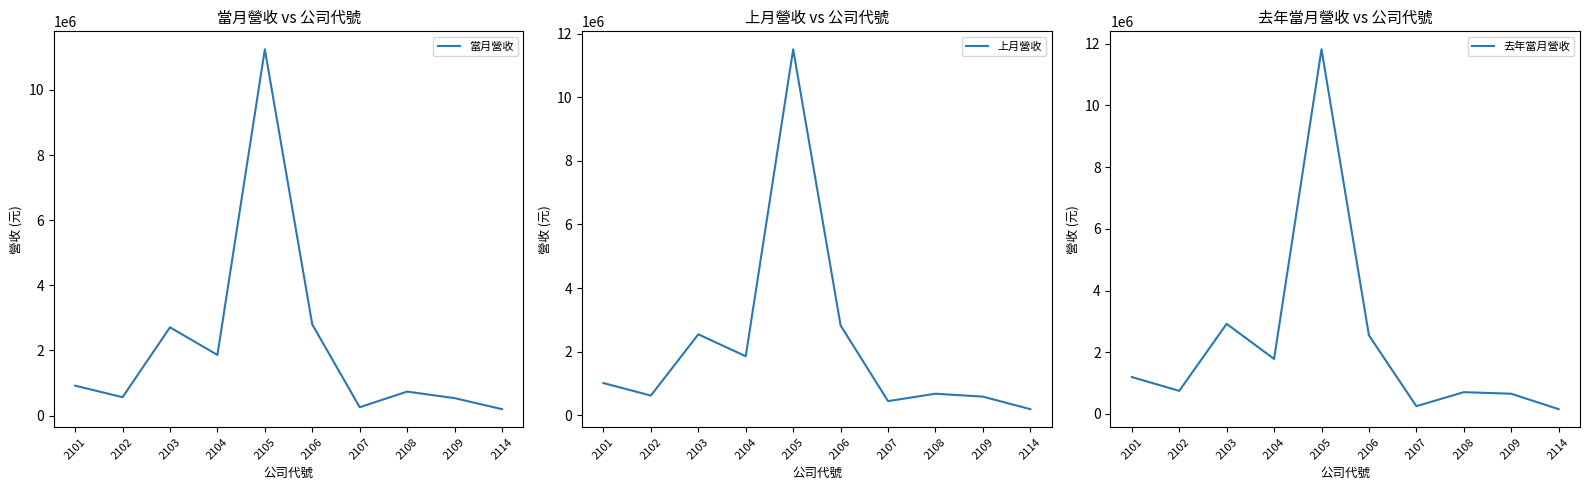

Between 2103 and 2101, which is larger?

2103